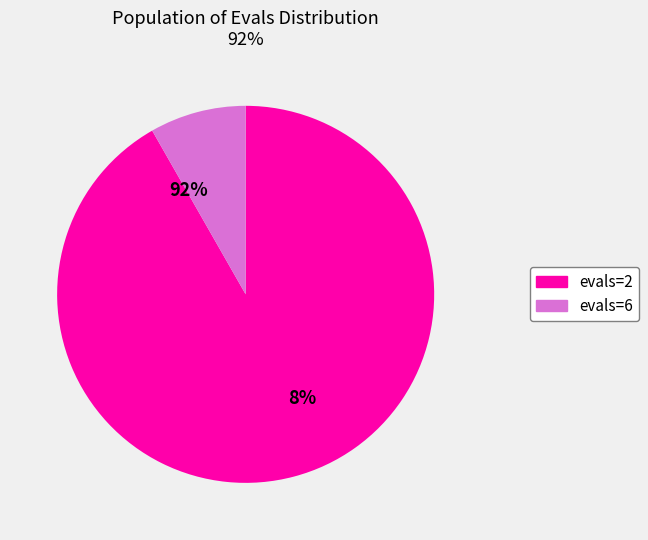

To the nearest percent, what is the average slice percentage?

50%